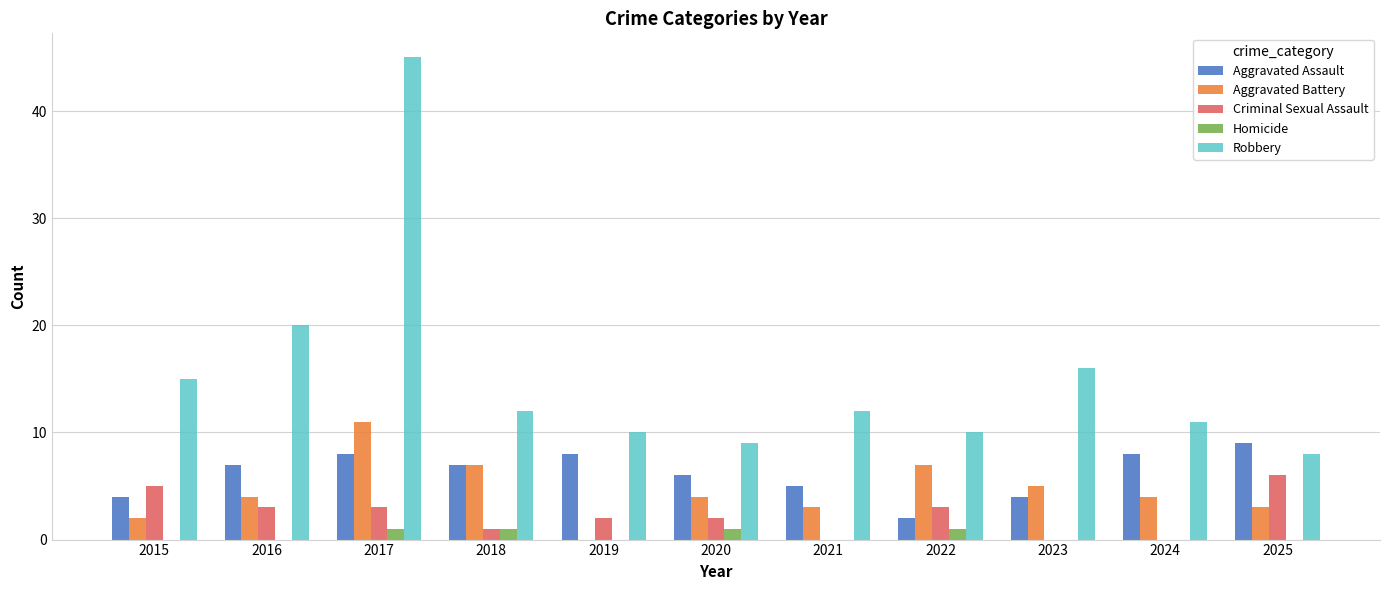

What are all the series names shown in the legend?

Aggravated Assault, Aggravated Battery, Criminal Sexual Assault, Homicide, Robbery